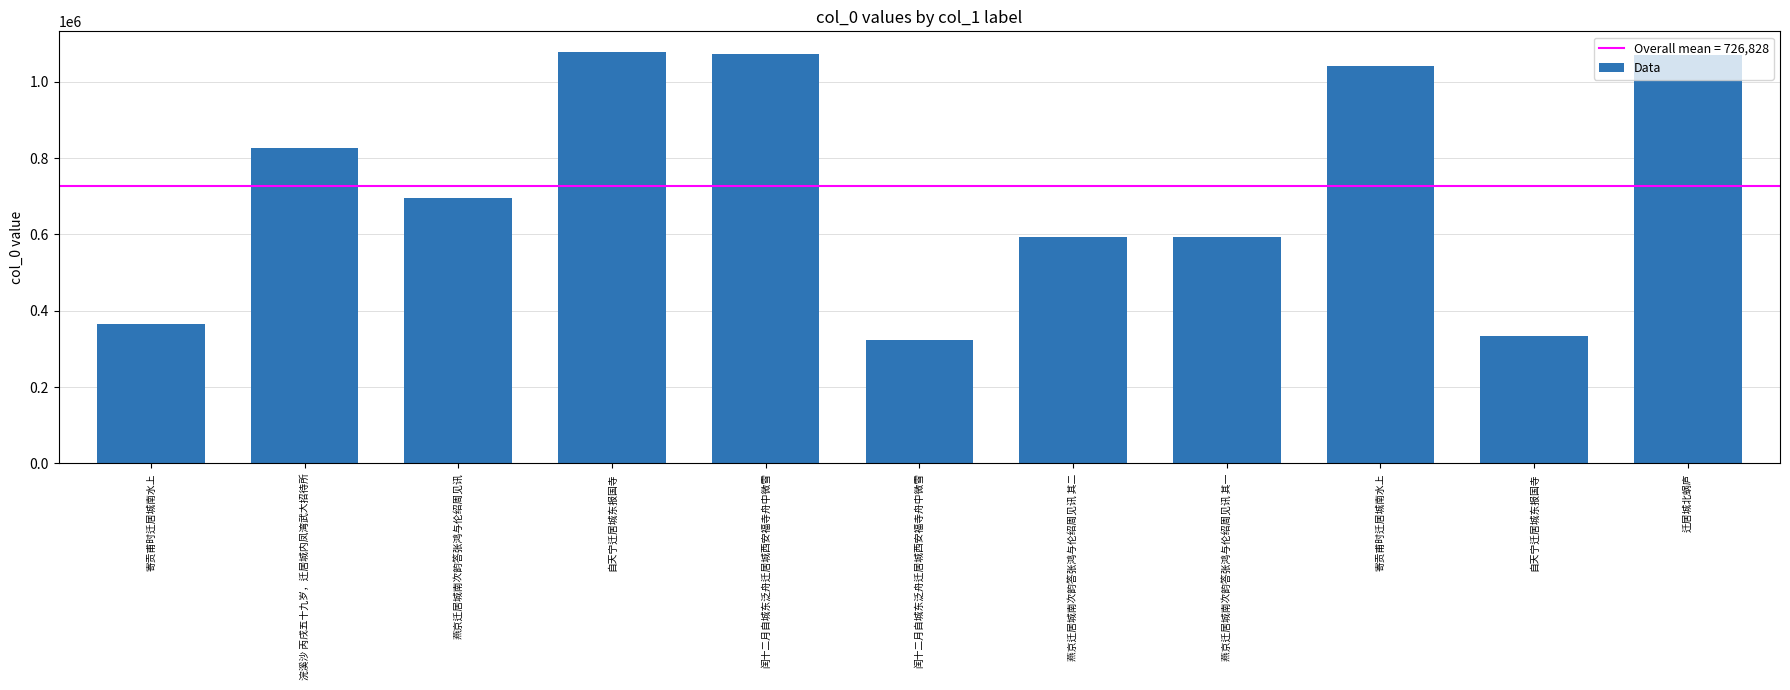

Reading left to right, list all the values displayed in this chart.

寄贡甫时迁居城南水上=366347	浣溪沙 丙戌五十九岁，迁居城内凤湾武大招待所=827099	燕京迁居城南次韵答张鸿与伦绍周见讯=695851	自天宁迁居城东报国寺=1078323	闰十二月自城东泛舟迁居城西安福寺舟中微雪=1072828	闰十二月自城东泛舟迁居城西安福寺舟中微雪=324209	燕京迁居城南次韵答张鸿与伦绍周见讯 其二=592282	燕京迁居城南次韵答张鸿与伦绍周见讯 其一=592281	寄贡甫时迁居城南水上=1042106	自天宁迁居城东报国寺=333656	迁居城北蜗庐=1070123